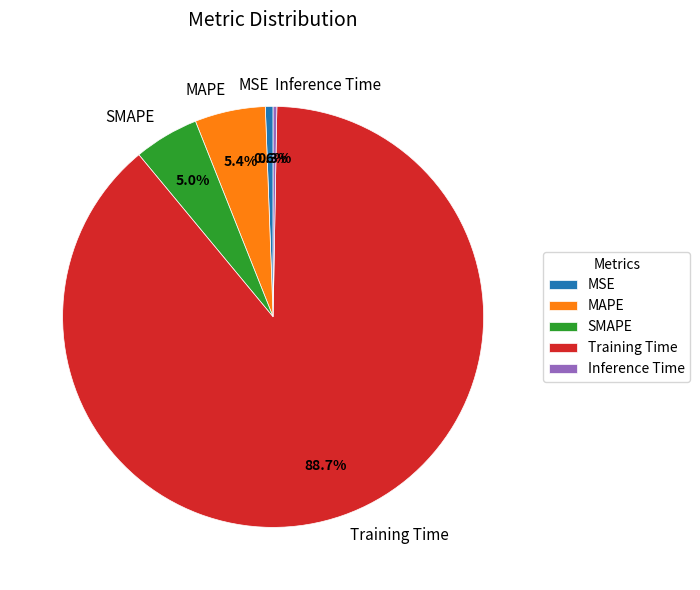

To the nearest percent, what is the difference between the MSE and SMAPE slice percentages?

4%